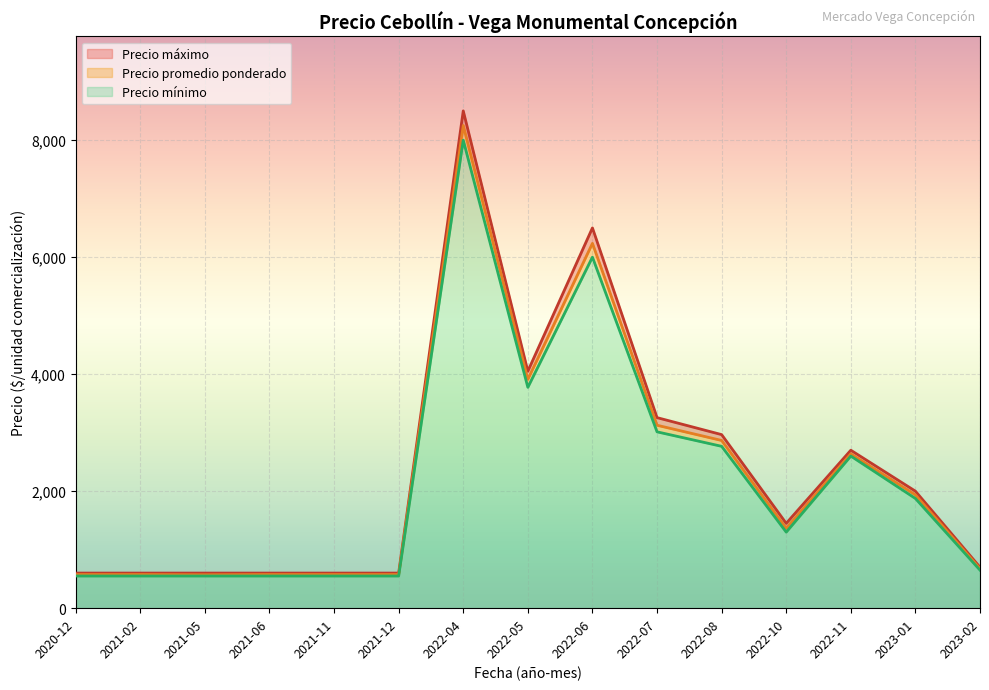

Which series has the largest range (max minus min)?

Precio maximo